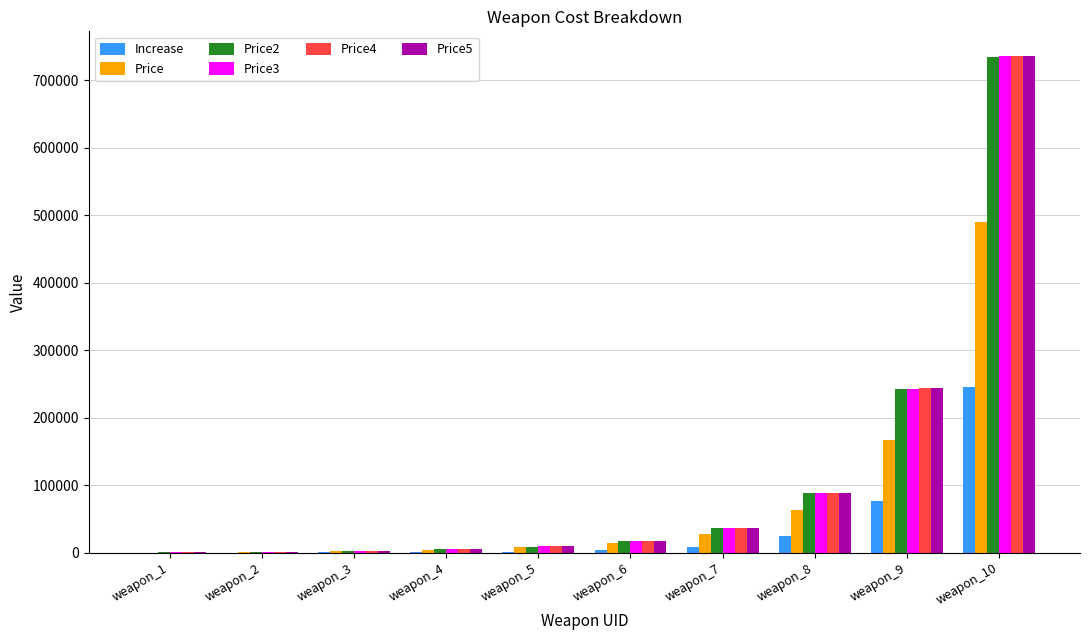

The Price series shows 7620.5 at weapon_5. True or false?

True